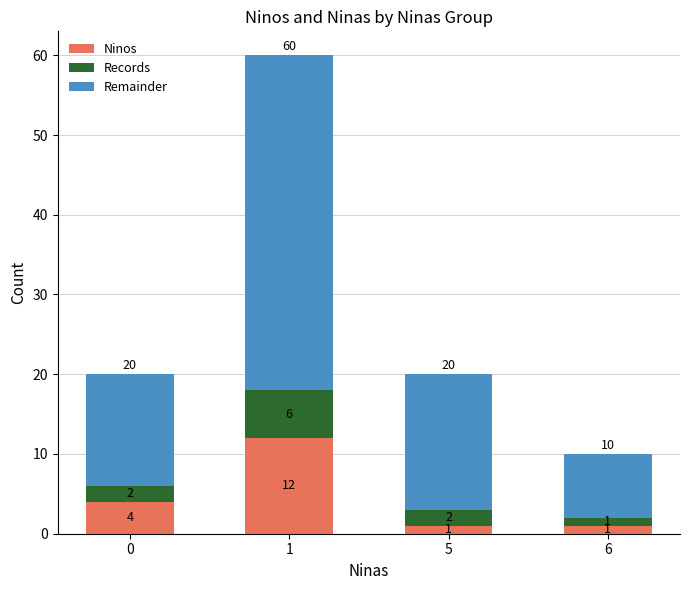

What is the sum of all Ninos values?

18